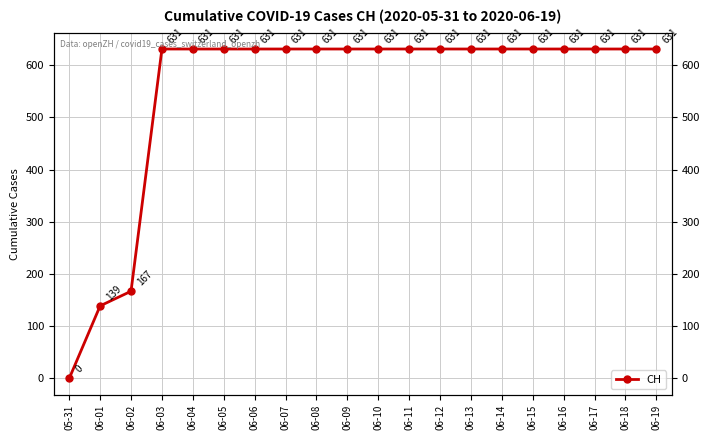

Approximately how many times larger is the value at 06-19 compared to 06-04?

1.0